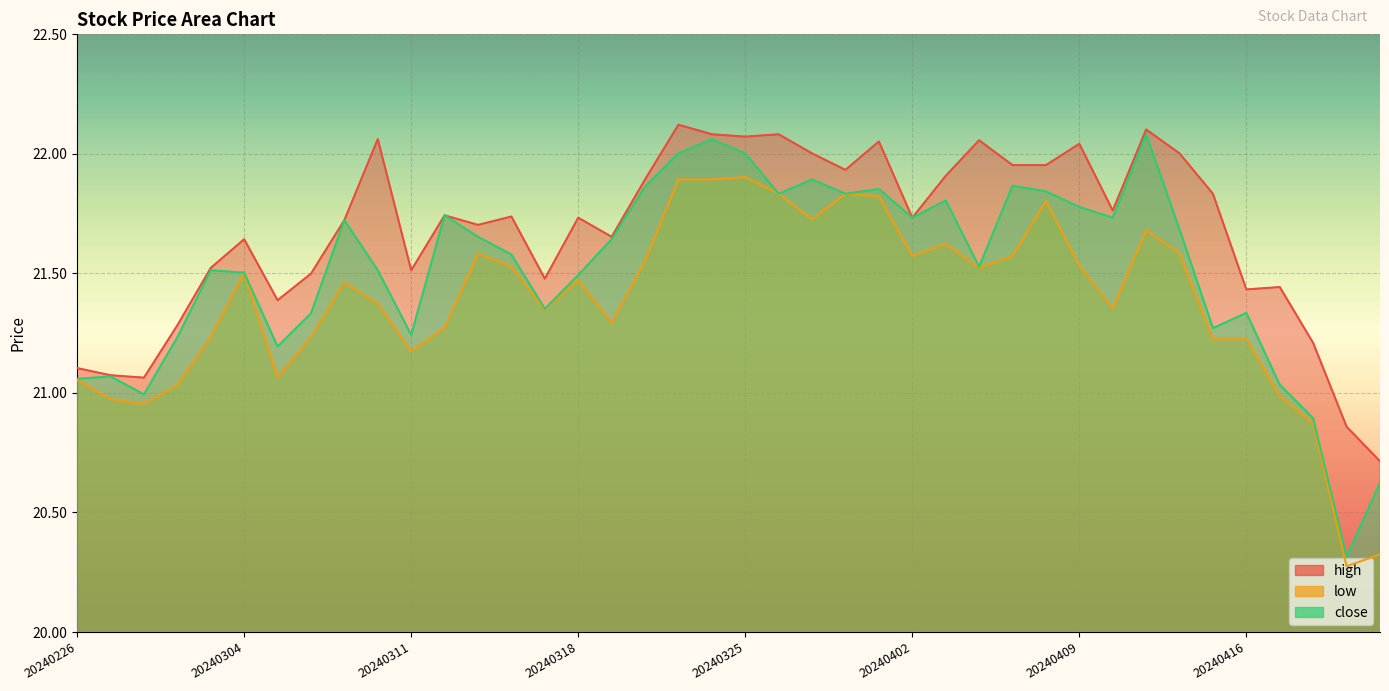

Which series has the largest total across all categories?

high